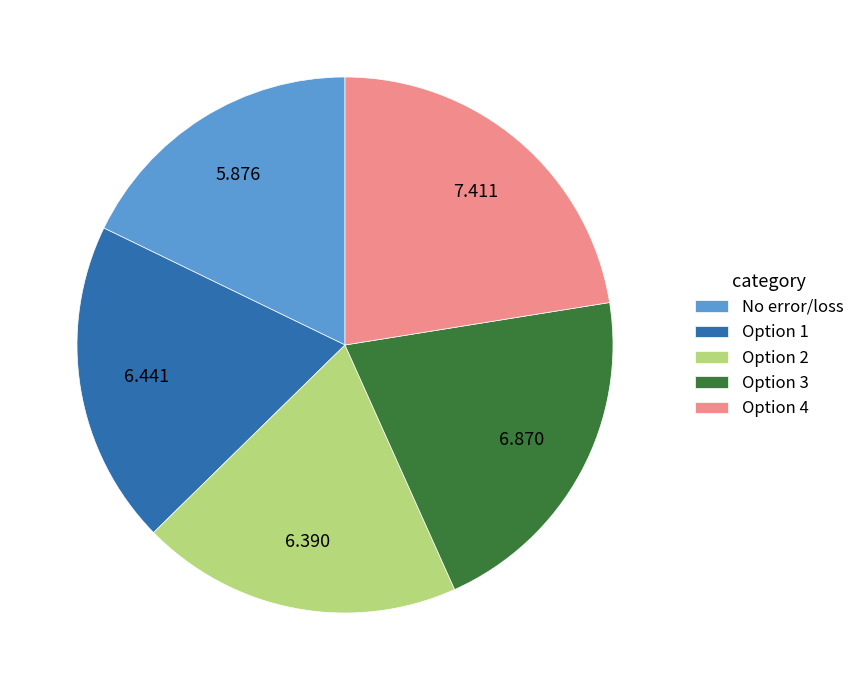

Does No error/loss represent more than half of the total?

No